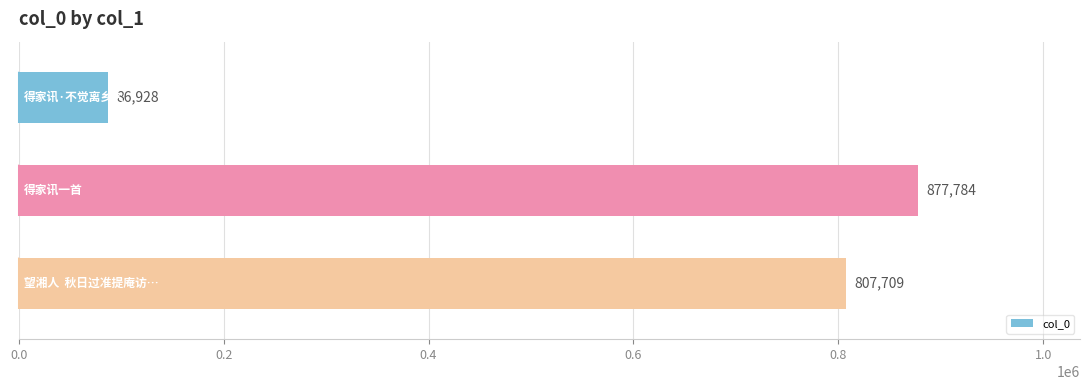

Reading top to bottom, list all the values displayed in this chart.

86928	877784	807709